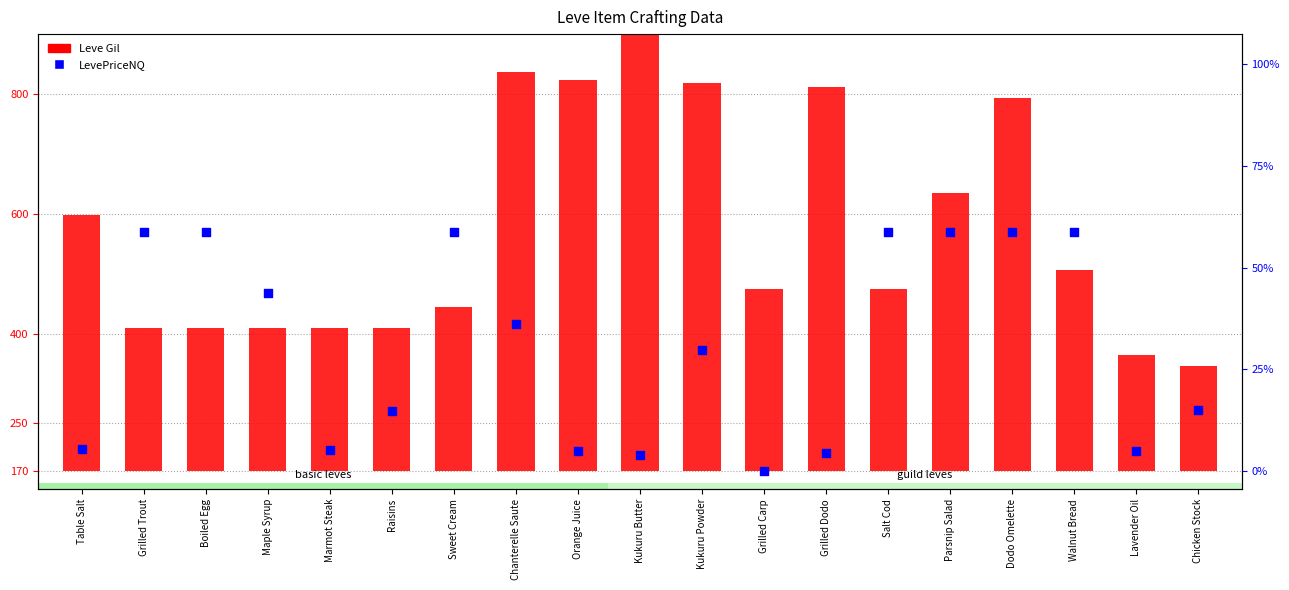

Is the value of Leve Gil at Salt Cod greater than the value of LevePriceNQ at Grilled Carp?

Yes